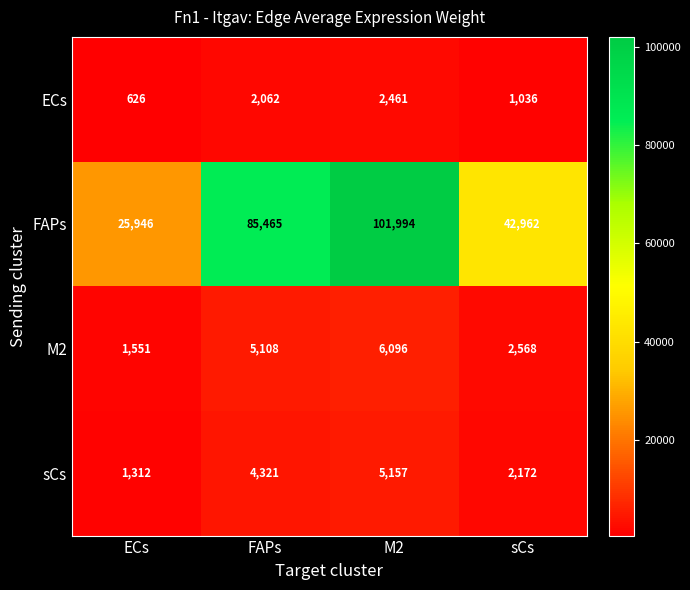

What is the difference between the sCs values at ECs and M2?

3845